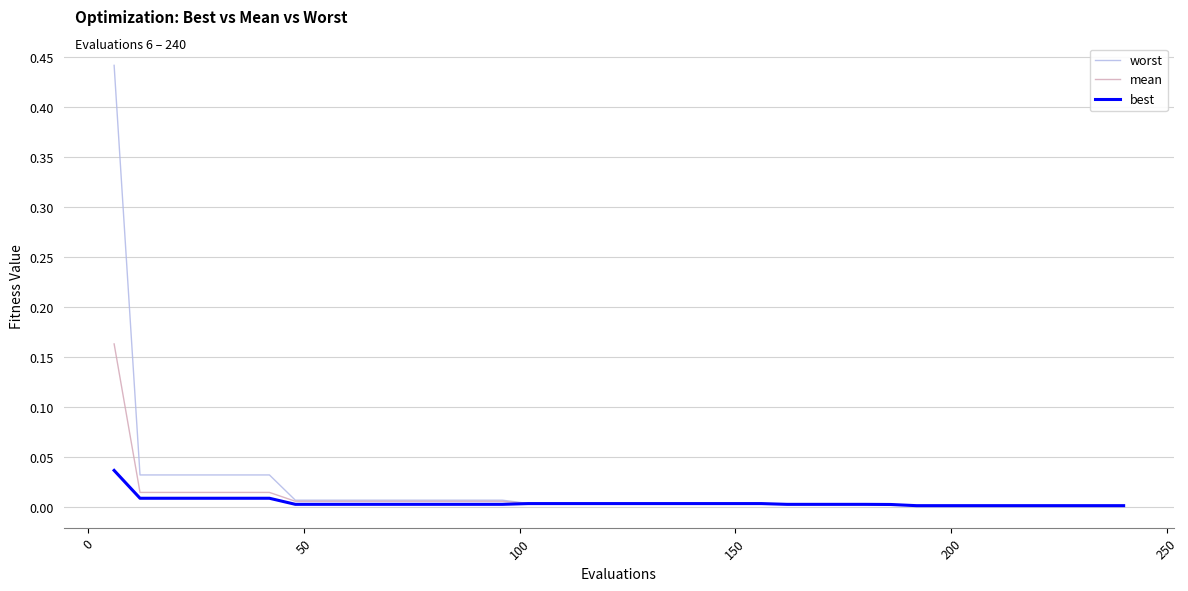

List the series in order of their peak value, lowest first.

best, mean, worst